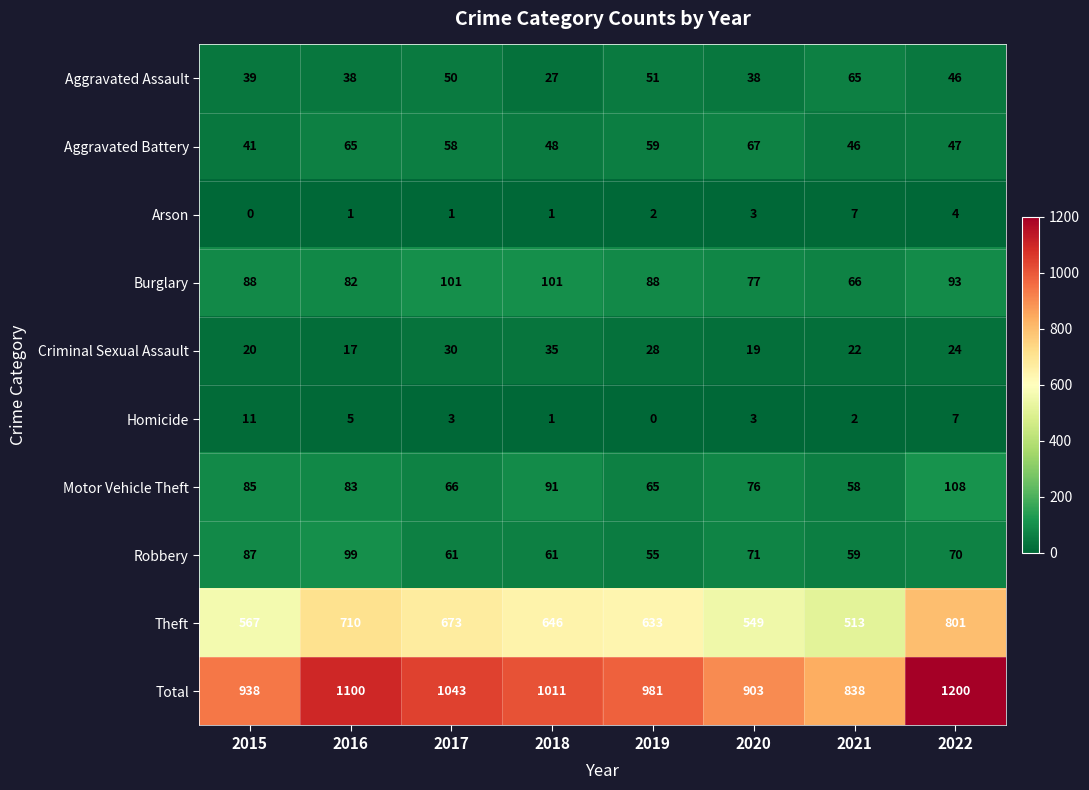

Where is Aggravated Assault nearest to the value 46?

2022